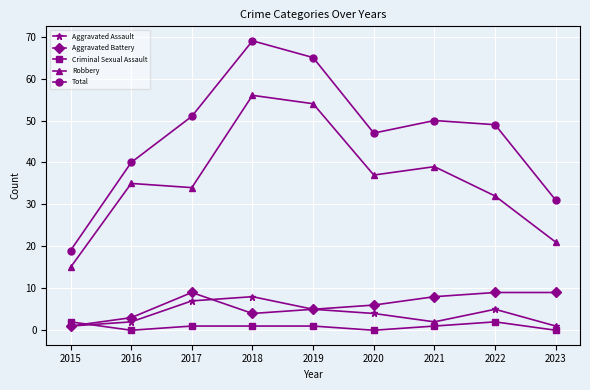

True or false: Aggravated Assault has more than 1 points higher than both neighbors.

True